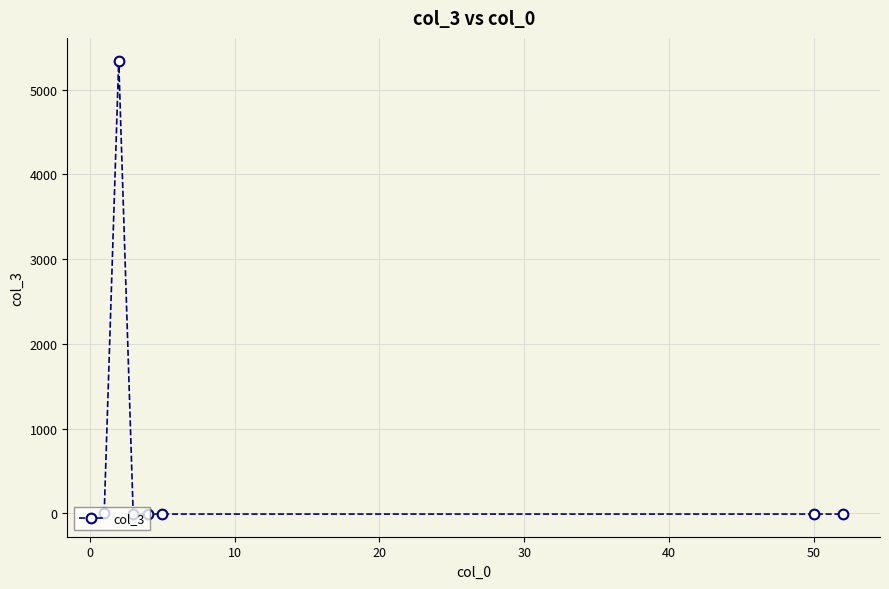

What is the greatest value displayed?

5345.0